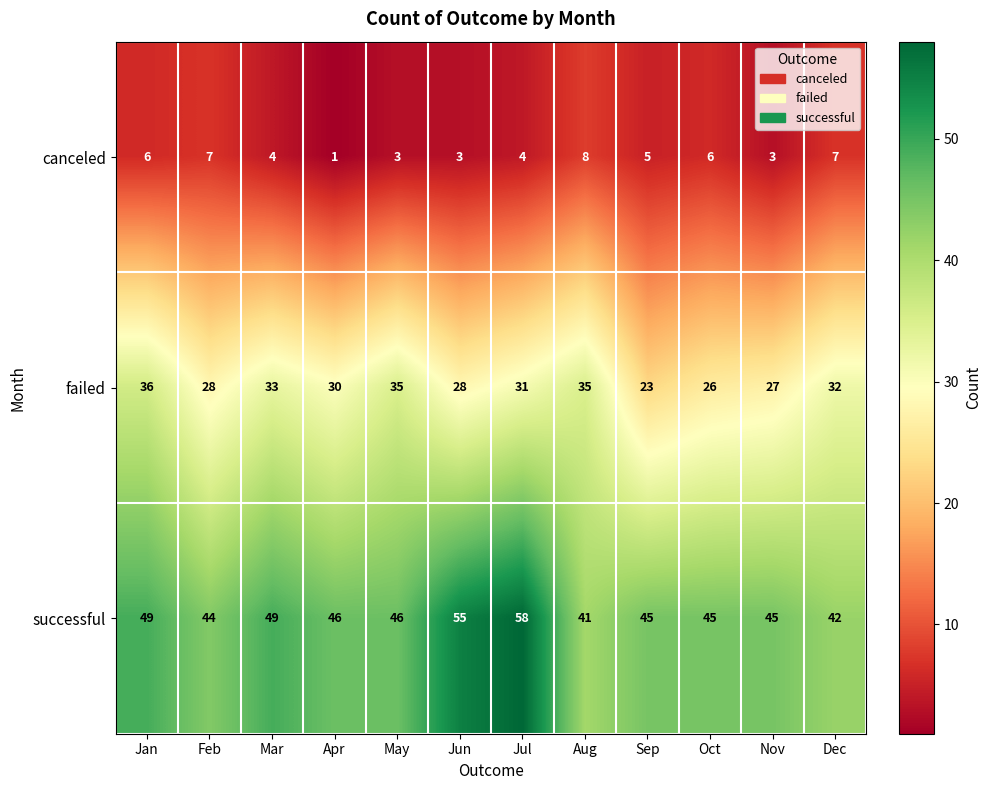

What is the average value of the successful series?

47